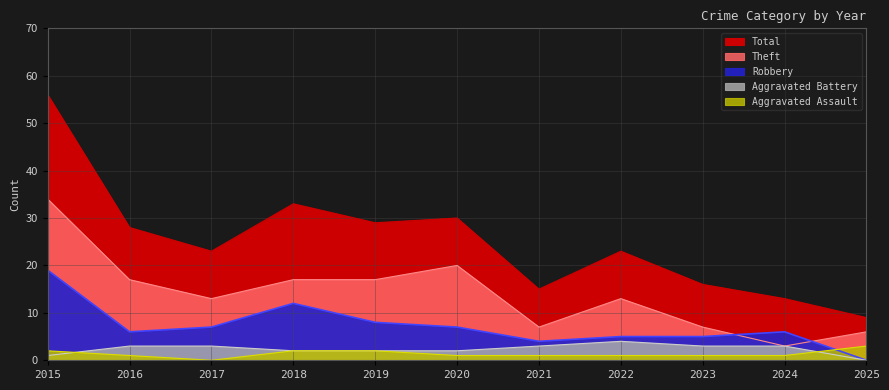

True or false: Aggravated Assault and Total cross at least once.

False